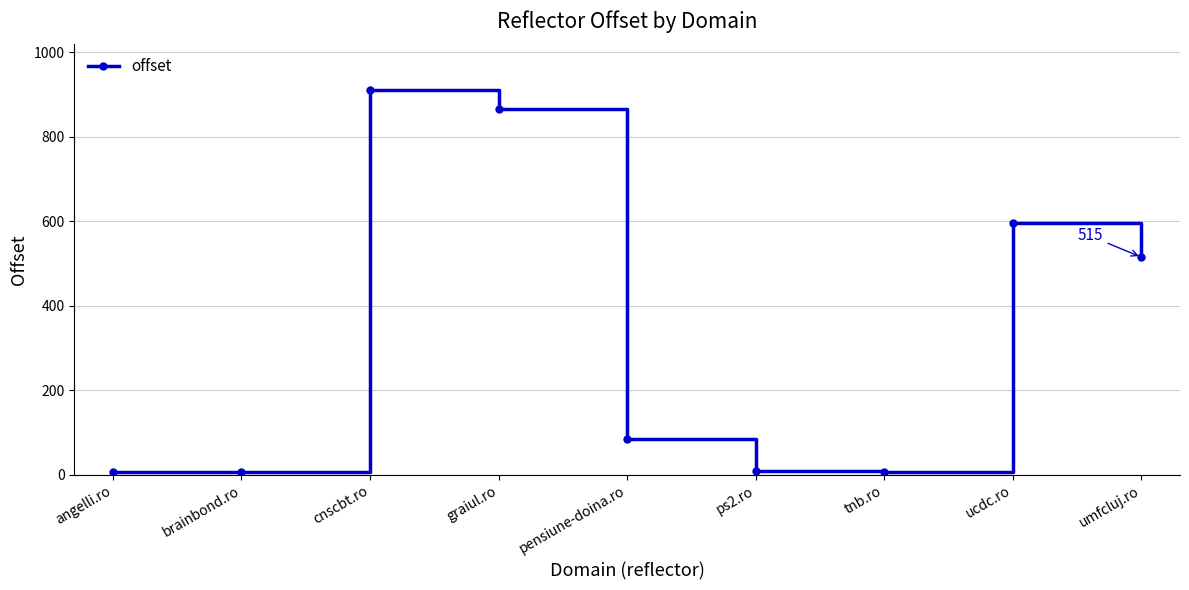

Where is the first local maximum?

cnscbt.ro